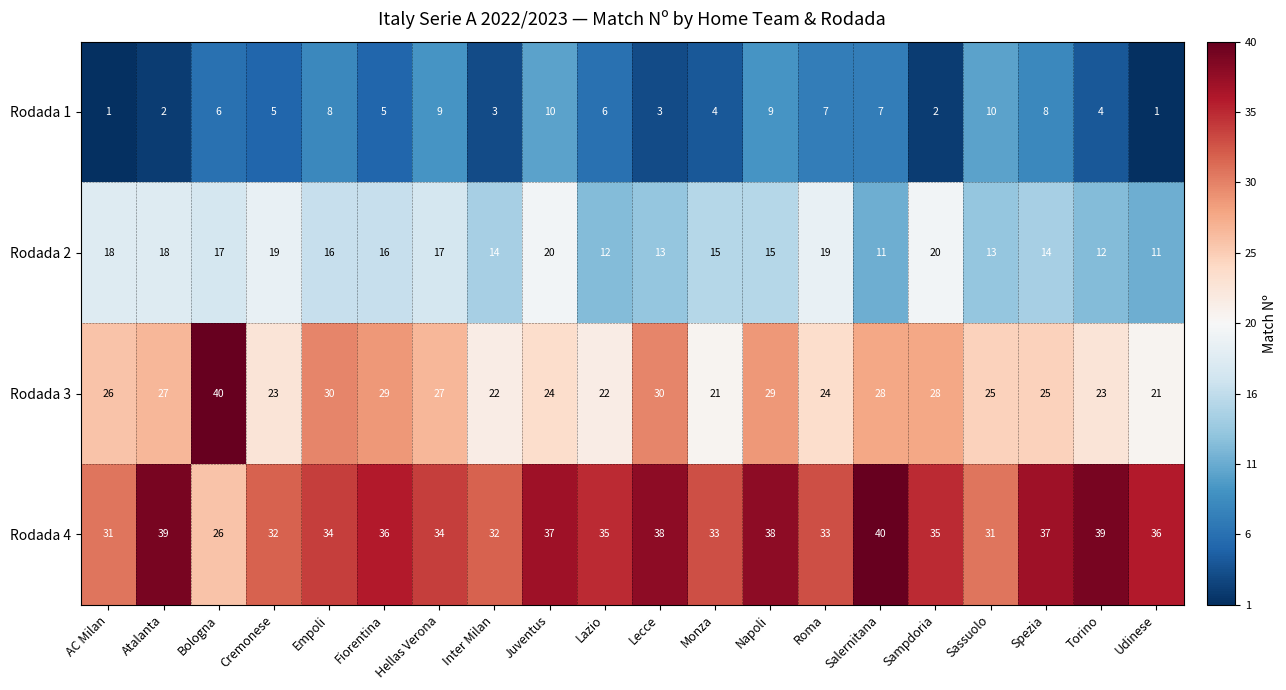

The value of Rodada 4 at Lecce is 38. True or false?

True